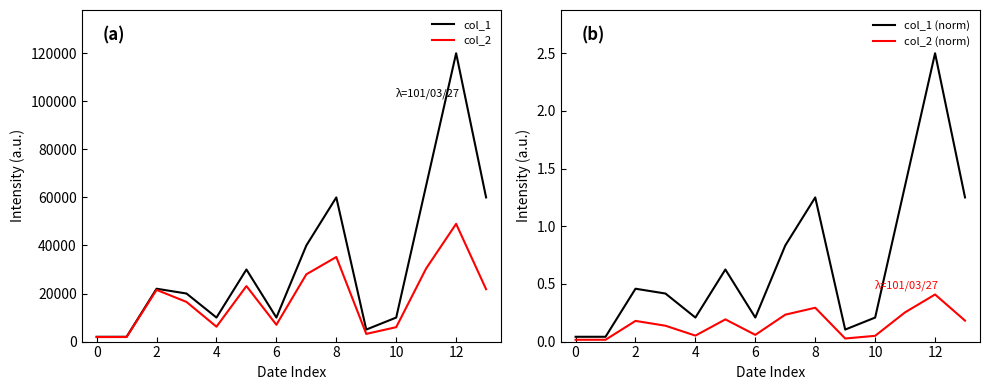

What is the difference between the maximum and minimum values in the col_1 series?

118000